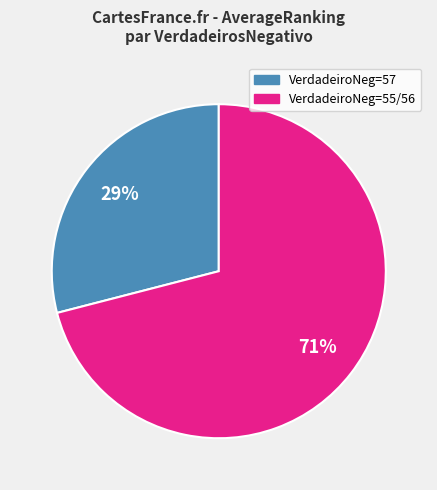

To the nearest percent, what is the average slice percentage?

50%